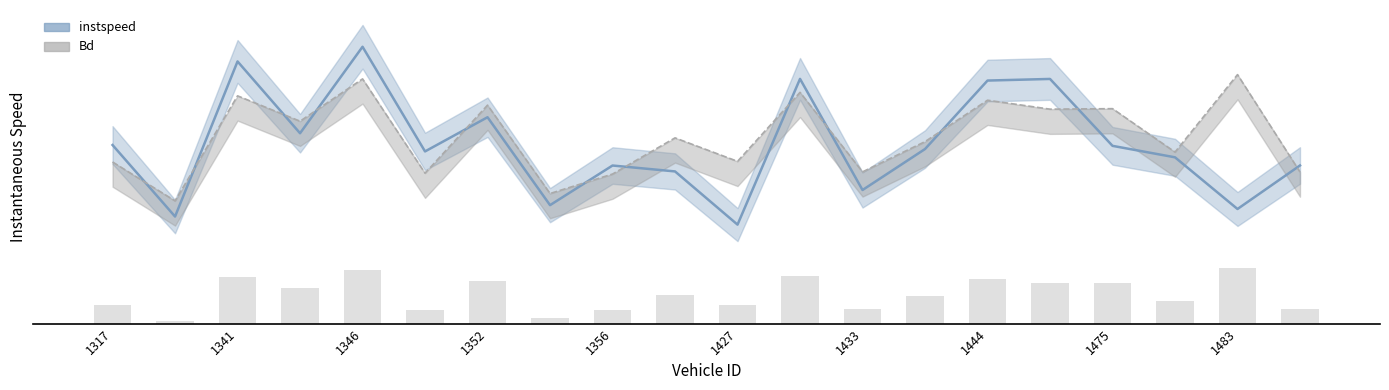

The value of instspeed at 1427 is 11.1. True or false?

True